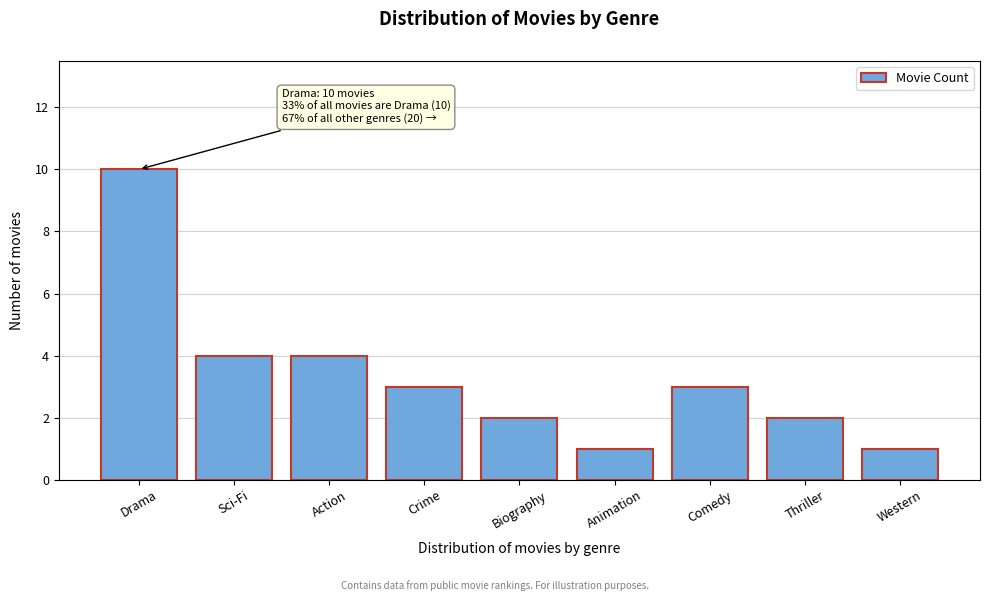

Reading left to right, what are all the values shown in this chart?

Drama=10	Sci-Fi=4	Action=4	Crime=3	Biography=2	Animation=1	Comedy=3	Thriller=2	Western=1